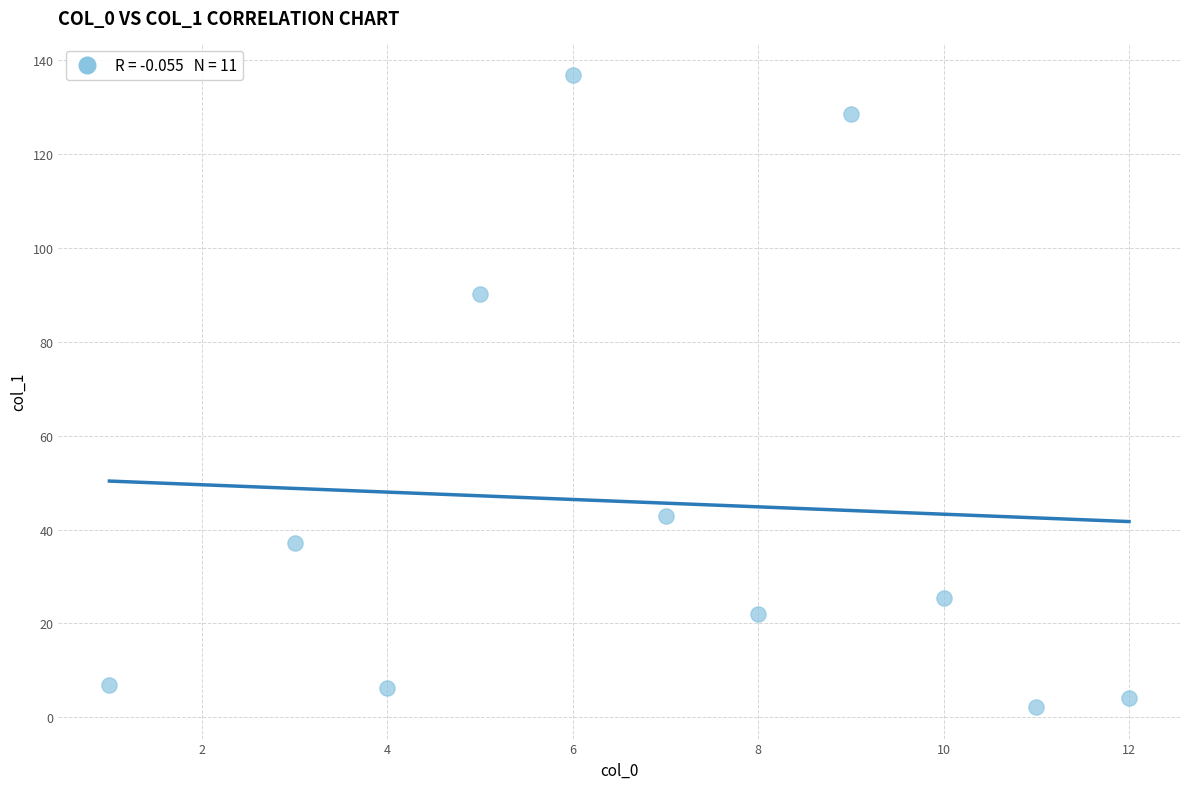

What is the average X value?

6.9